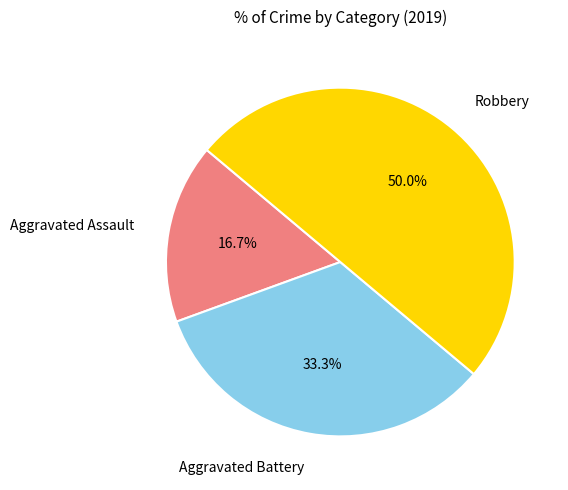

True or false: Aggravated Assault accounts for 17% of the total.

True